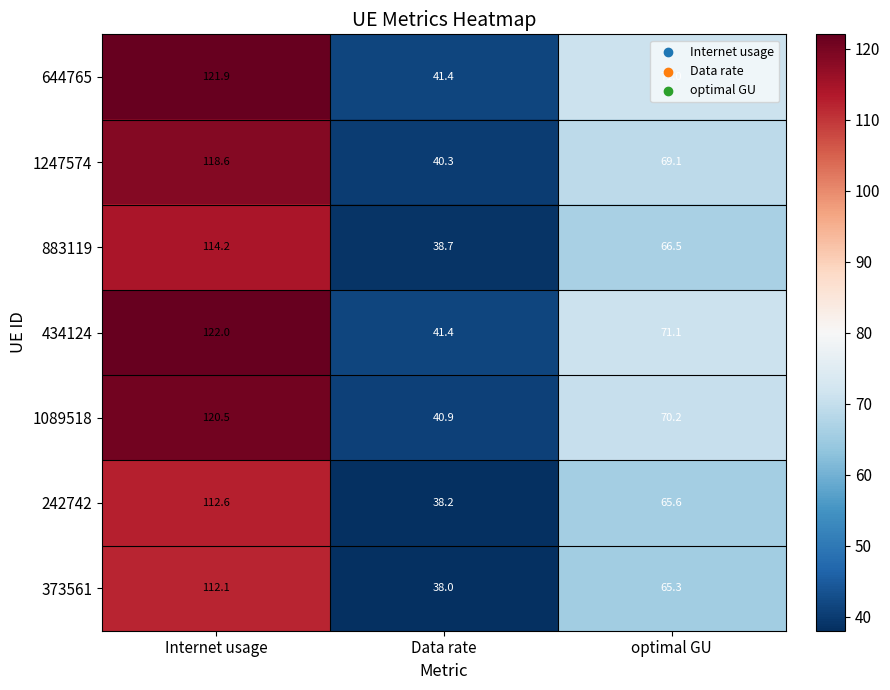

At which category does the chart reach its minimum across all series?

Data rate